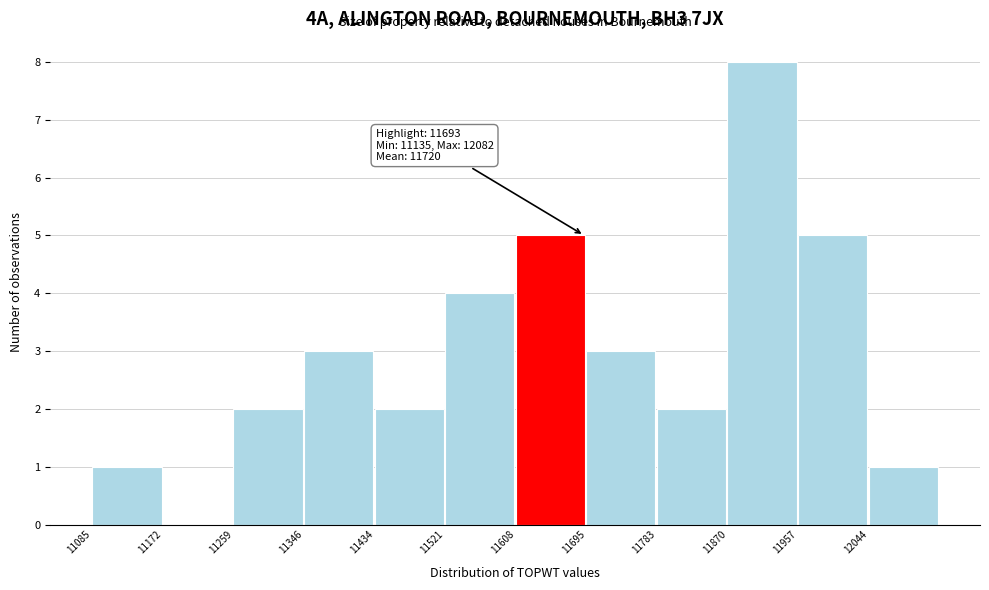

Which range on the x-axis has the tallest bar?

11870 to 11960